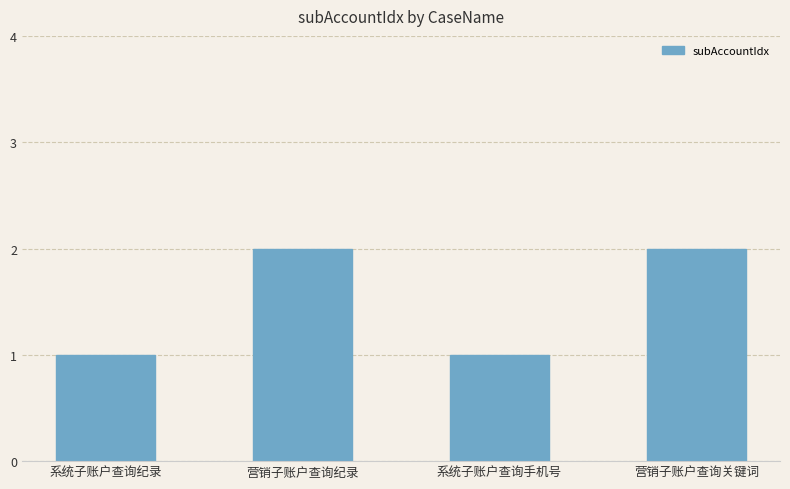

What is the value of the 3rd bar from the left?

1